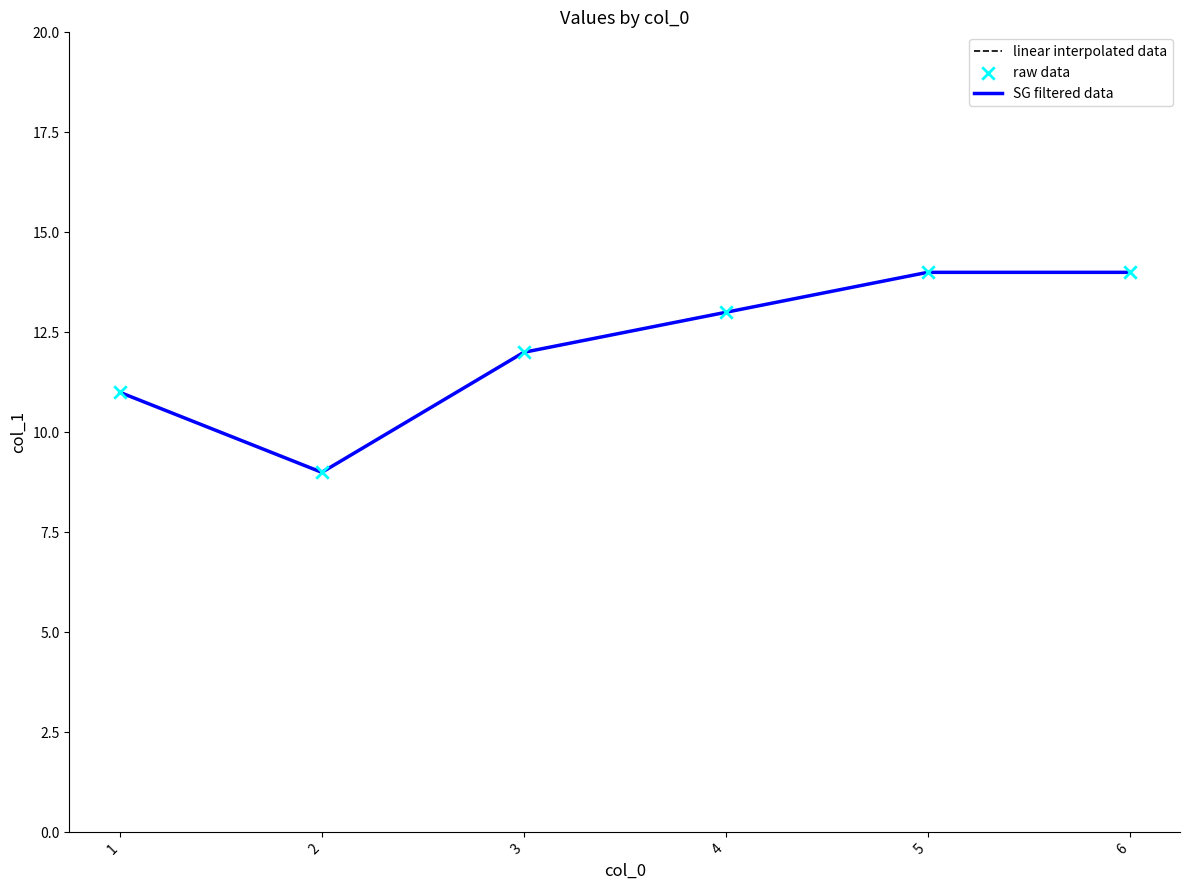

At which category is the sum across all series the highest?

5